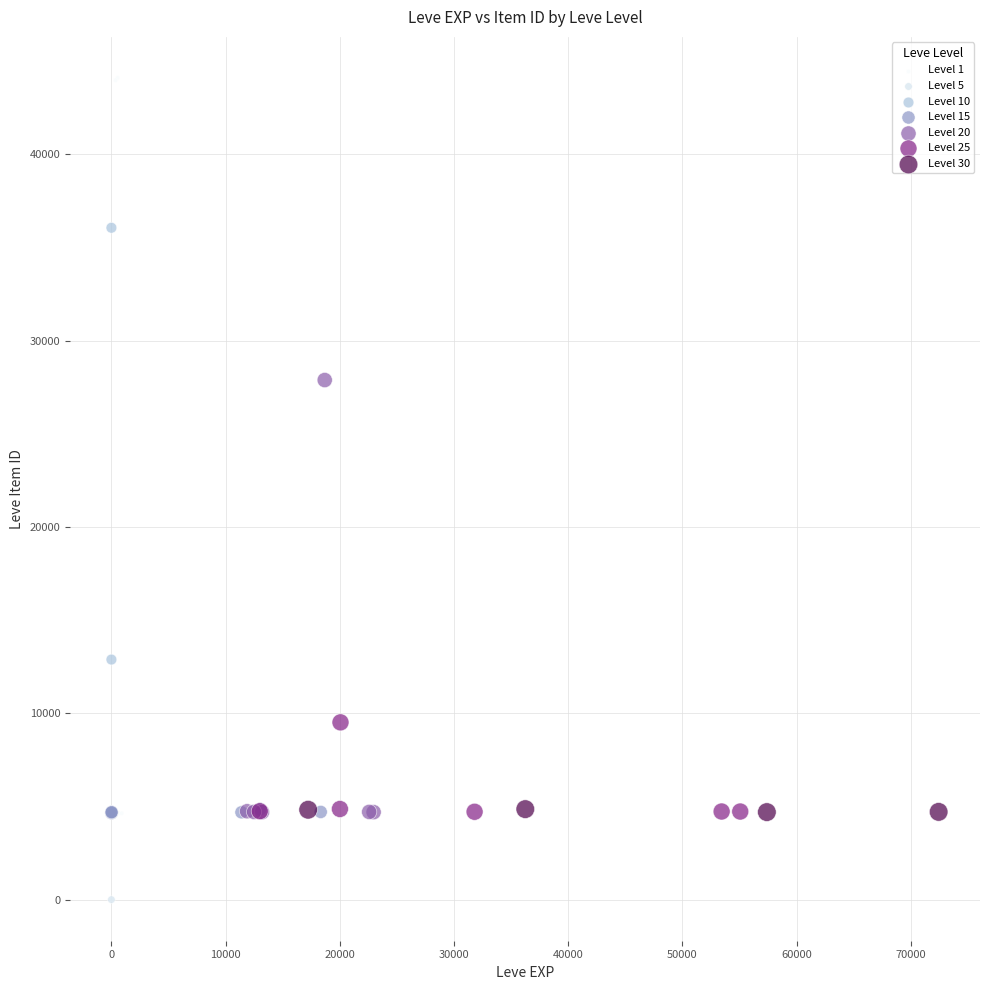

Which series reaches the maximum Y coordinate?

Level 1